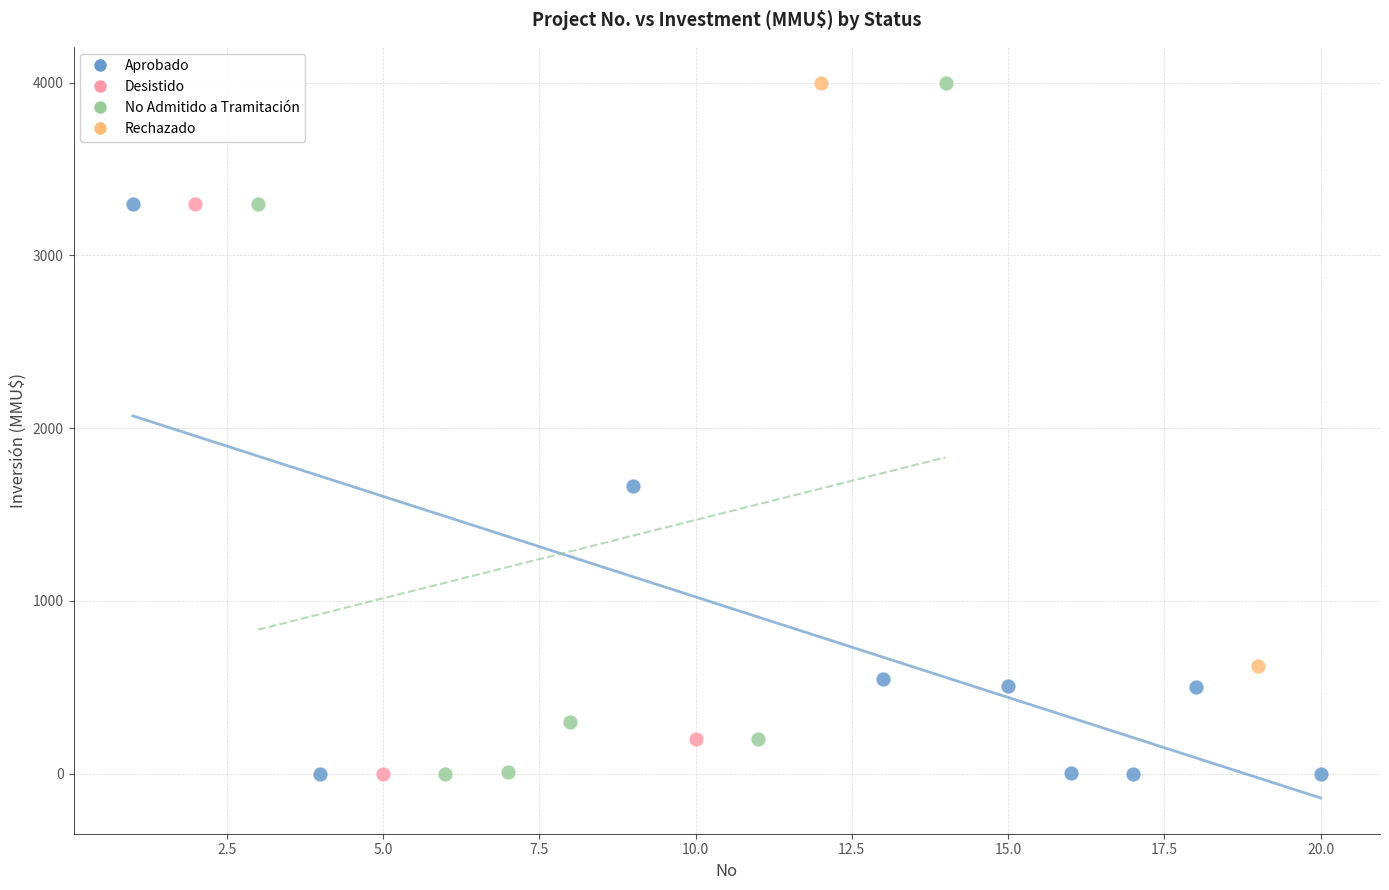

What are all the series names shown in the legend?

Aprobado, Desistido, No Admitido a Tramitación, Rechazado